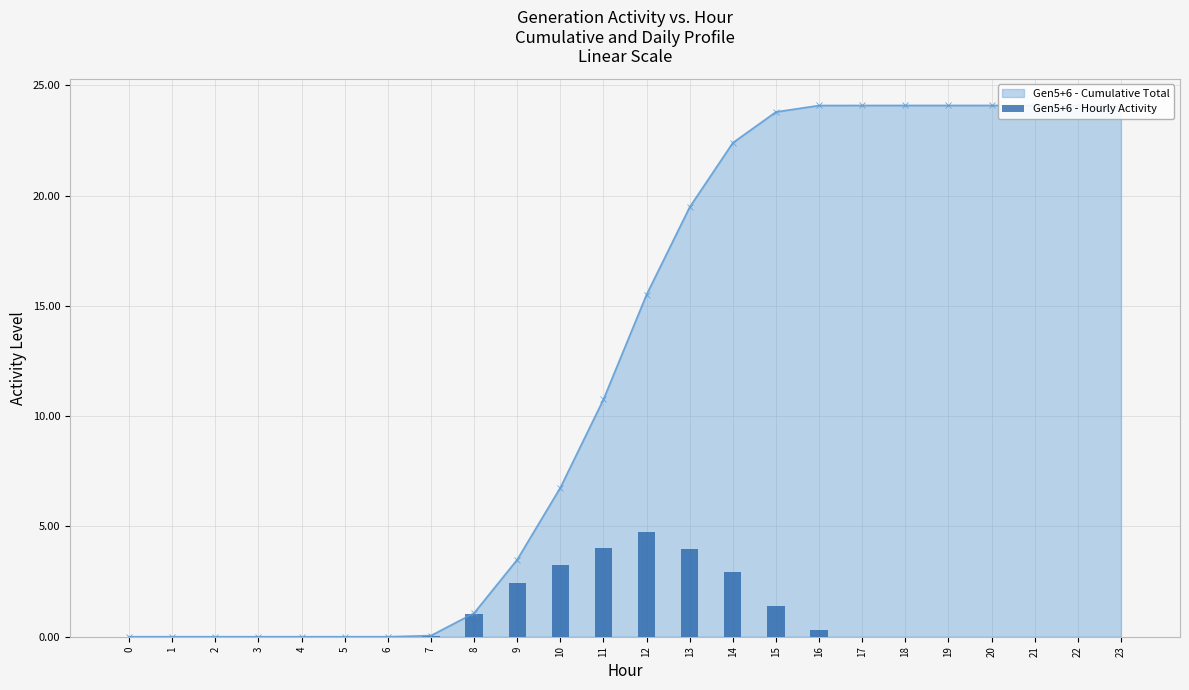

What is the difference between the maximum and second lowest values?

4.8